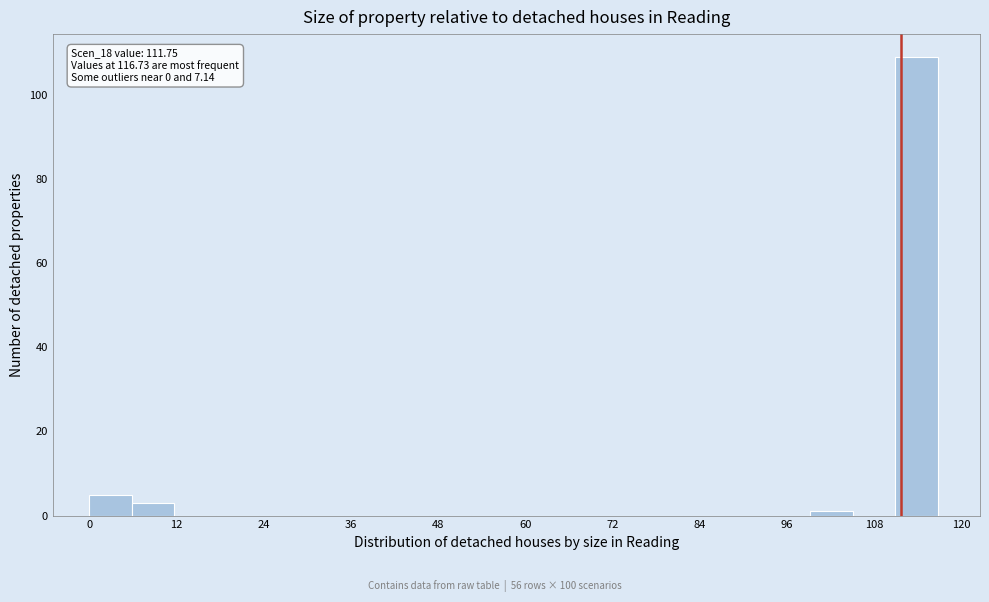

Read against the x-axis, roughly where is the centre of the tallest bar?

114